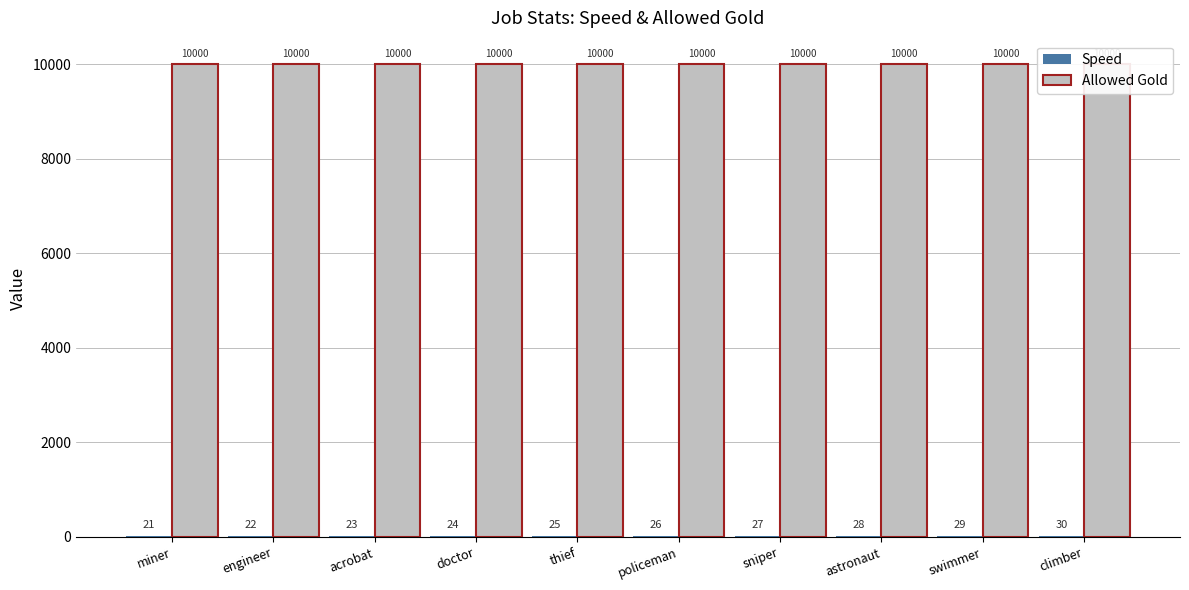

What value does the Speed series have at doctor?

24